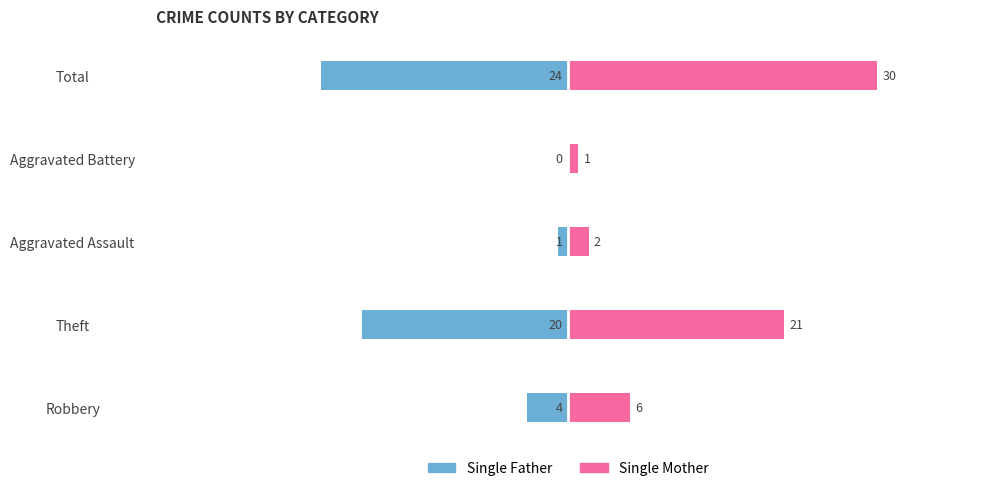

Rank the series by their average value, from lowest to highest.

Single Father, Single Mother